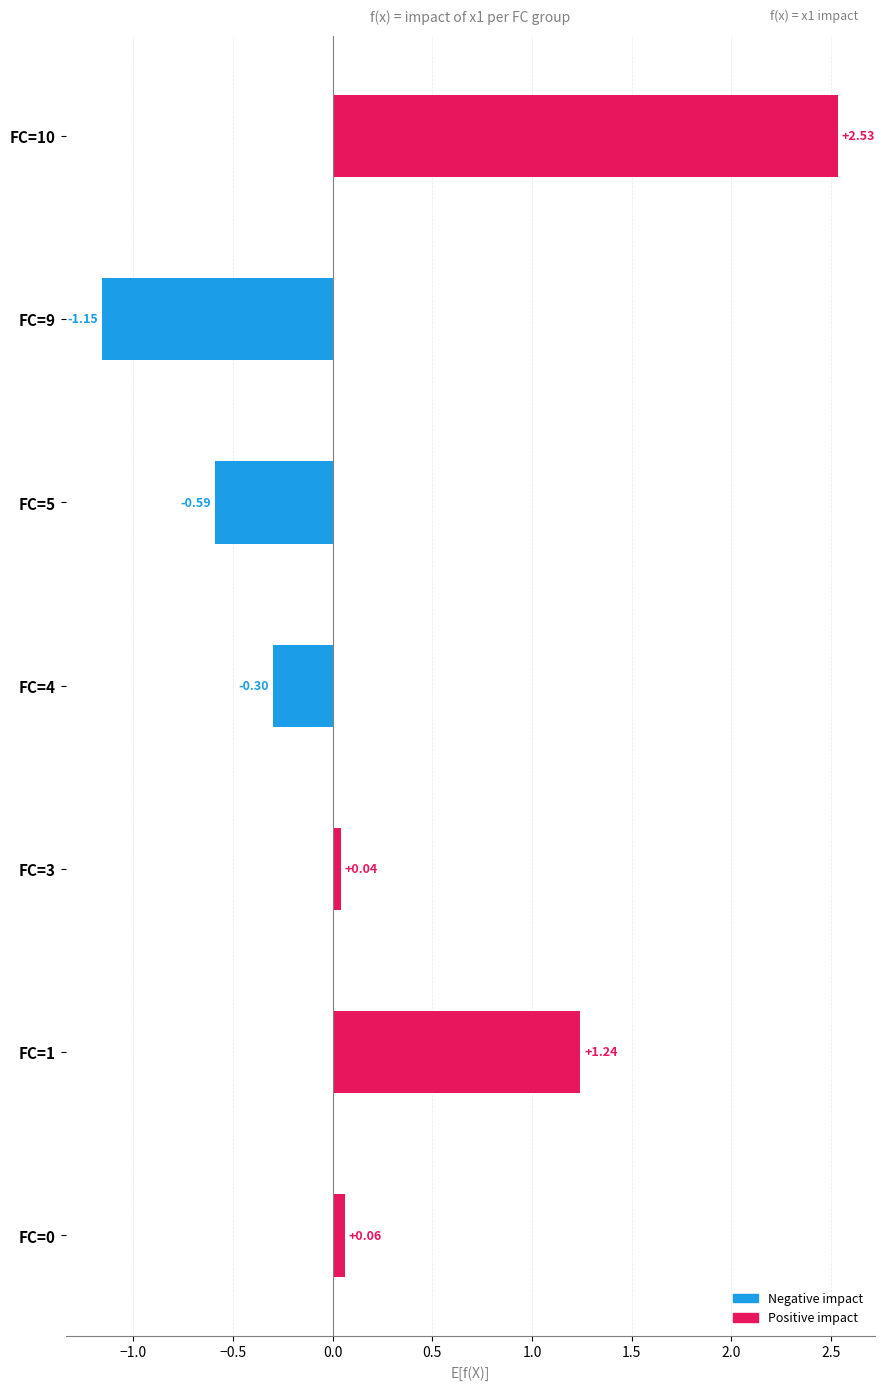

What is the change in value from FC=1 to FC=4?

-1.5